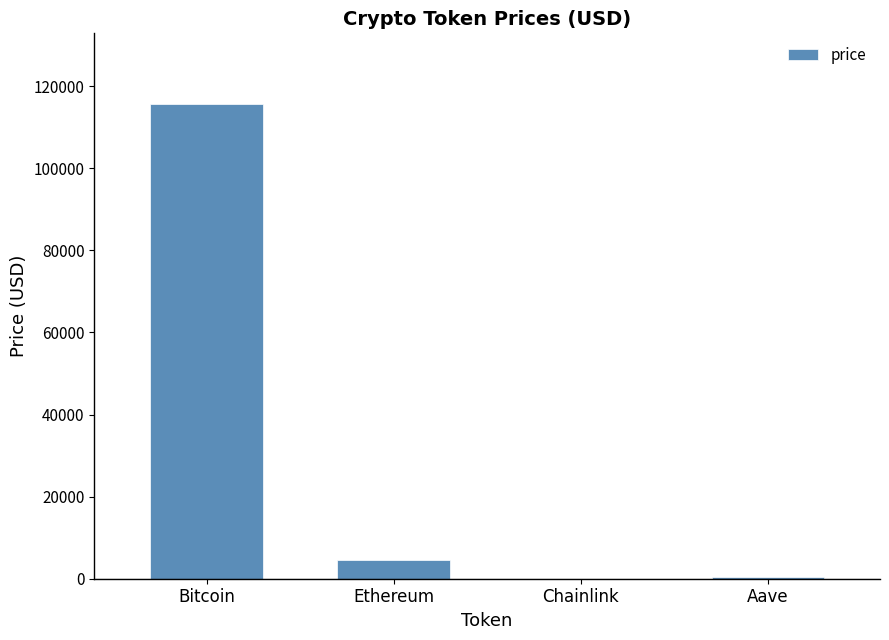

The chart shows a value of 23.2 at Chainlink. True or false?

True